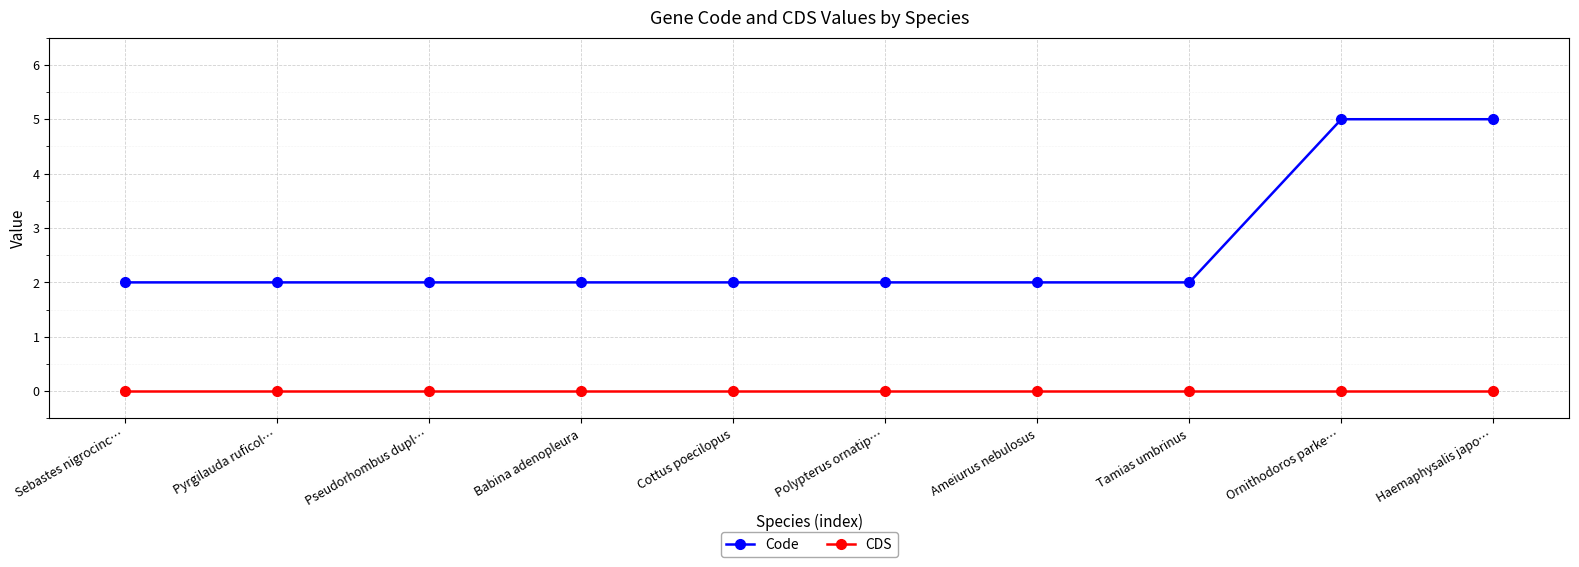

What is the total value across all series at Pyrgilauda ruficol…?

2